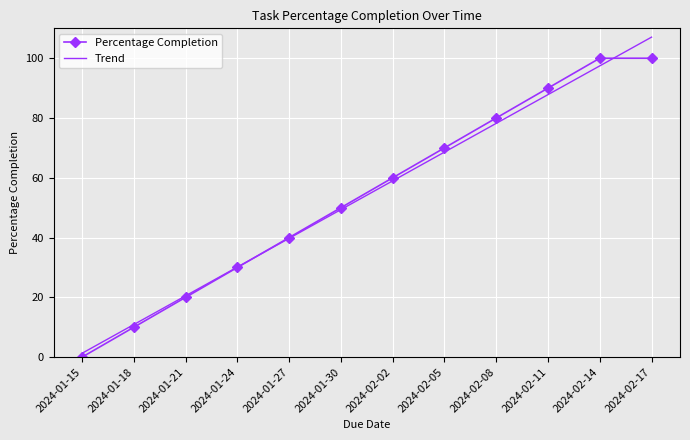

What is the sum of the Trend values at 2024-01-15 and 2024-01-30?

50.6